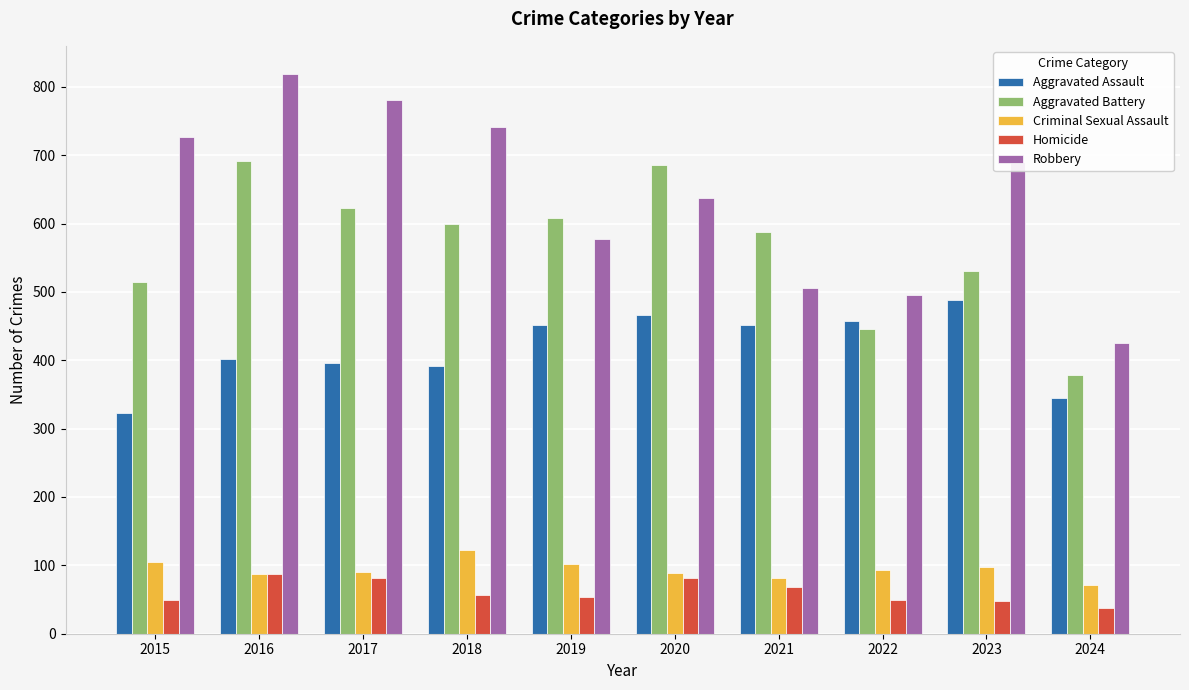

Where does the Homicide series first go above 56?

2016